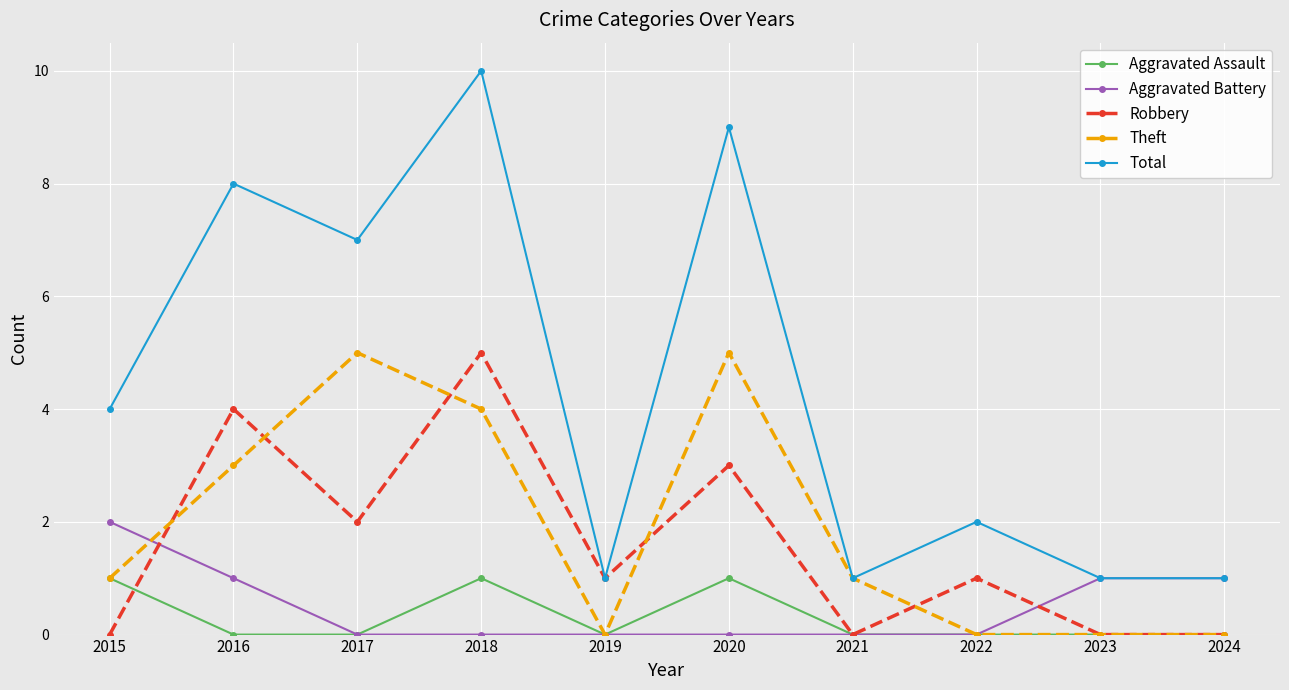

Rank the series at 2018 from highest to lowest value.

Total, Robbery, Theft, Aggravated Assault, Aggravated Battery